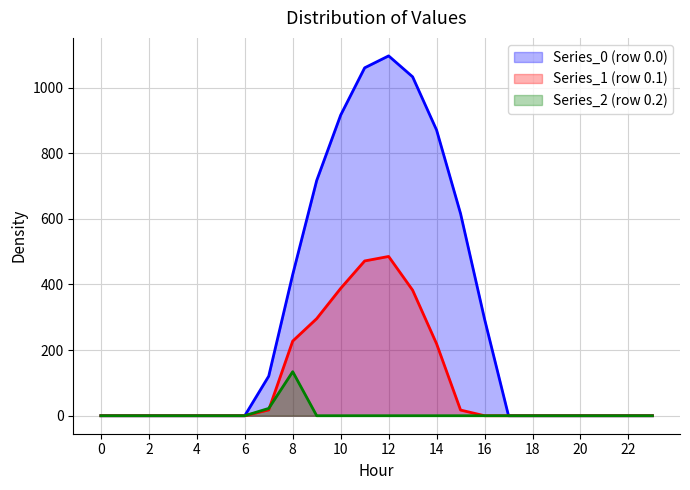

What is the difference between the maximum and minimum values in the Series_1 (row 0.1) series?

485.4